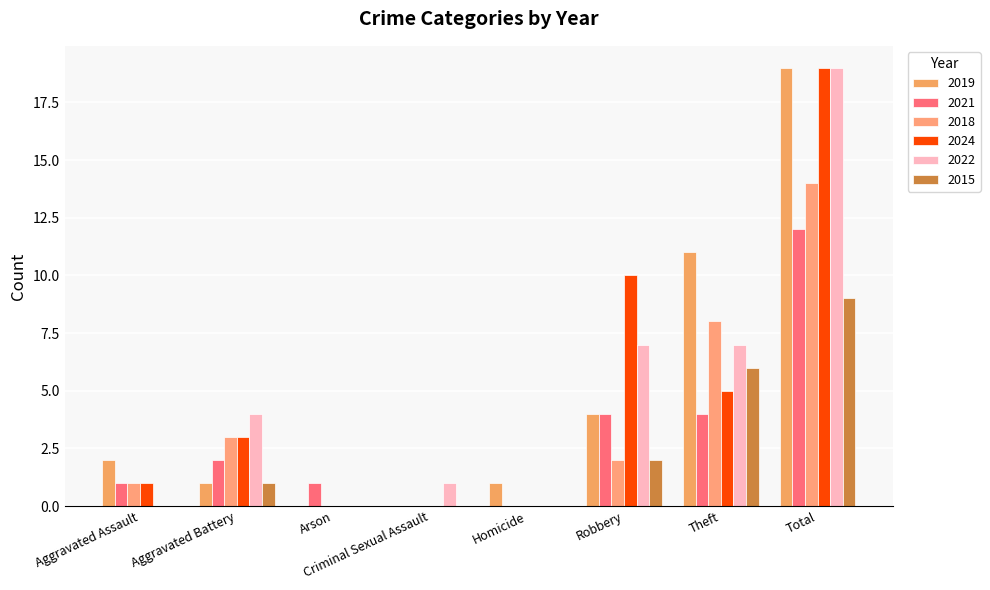

The value of 2018 at Homicide is 0. True or false?

True